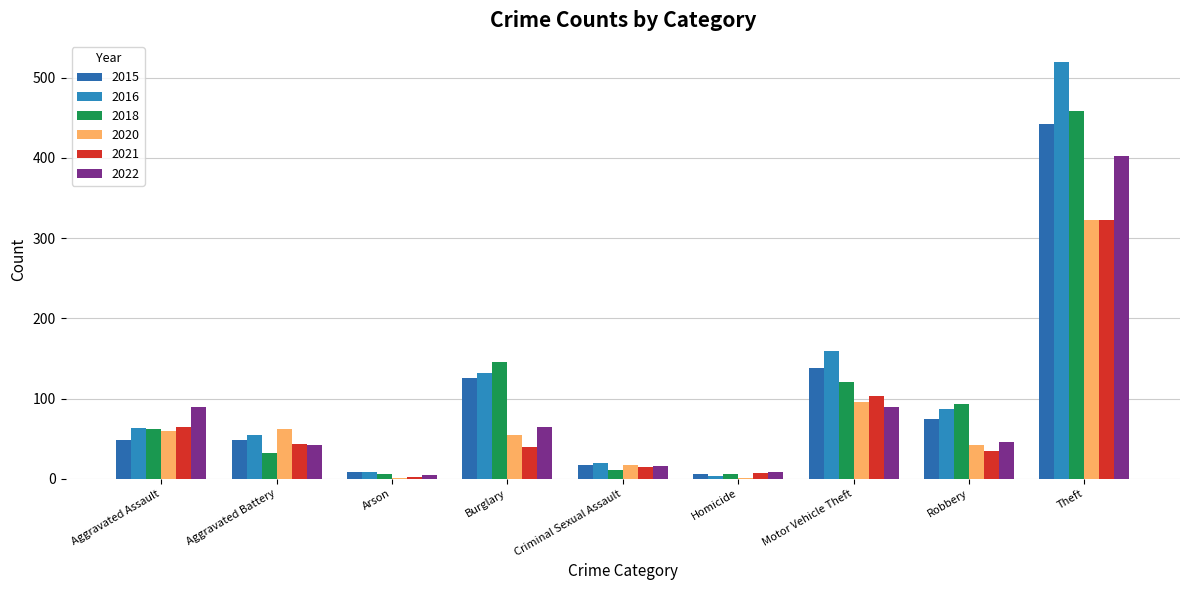

How many series are shown in this chart?

6